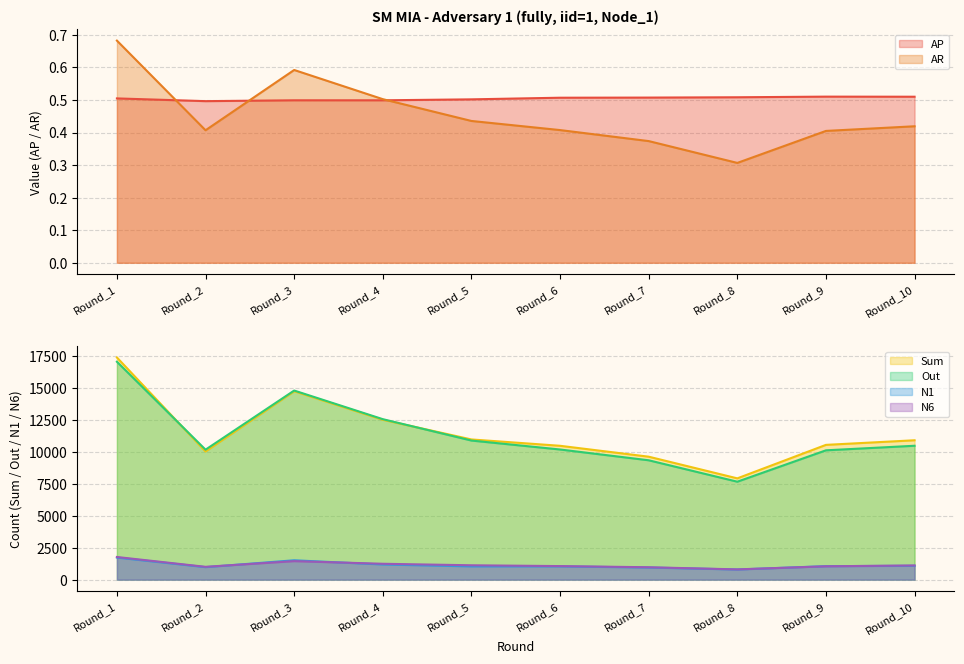

How many lines are shown in the chart?

6